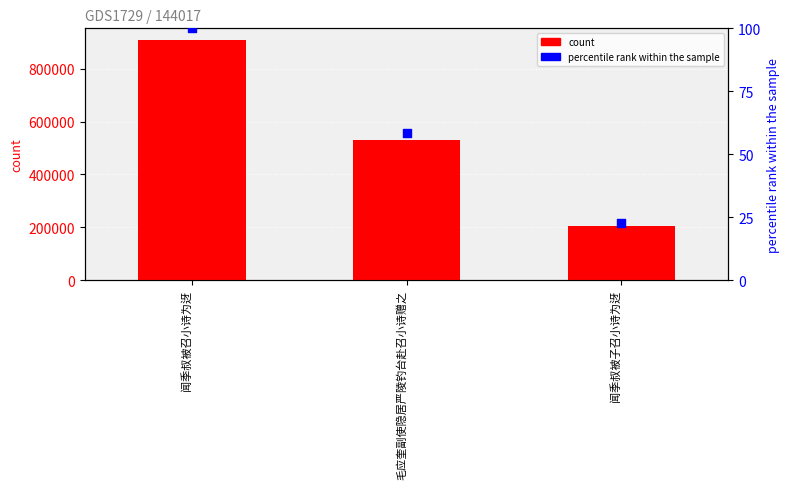

Which series has the largest total across all categories?

col_0